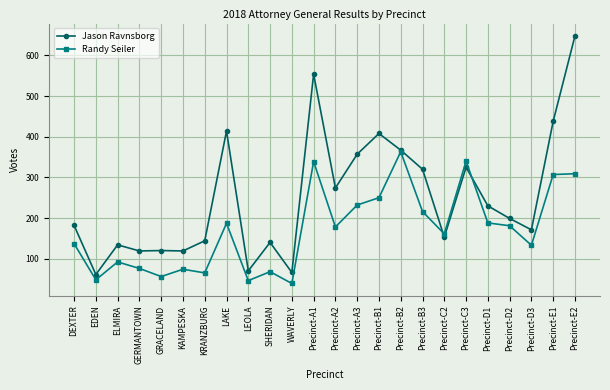

The Jason Ravnsborg series shows 182 at DEXTER. True or false?

True